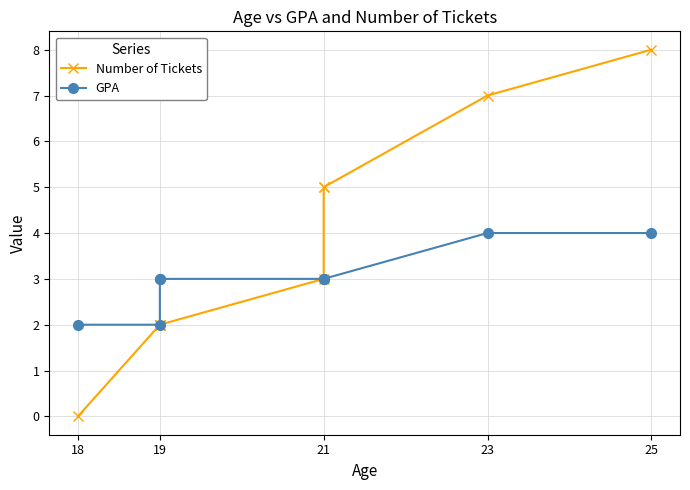

What is the value of the GPA point at the 3rd from the left?

3